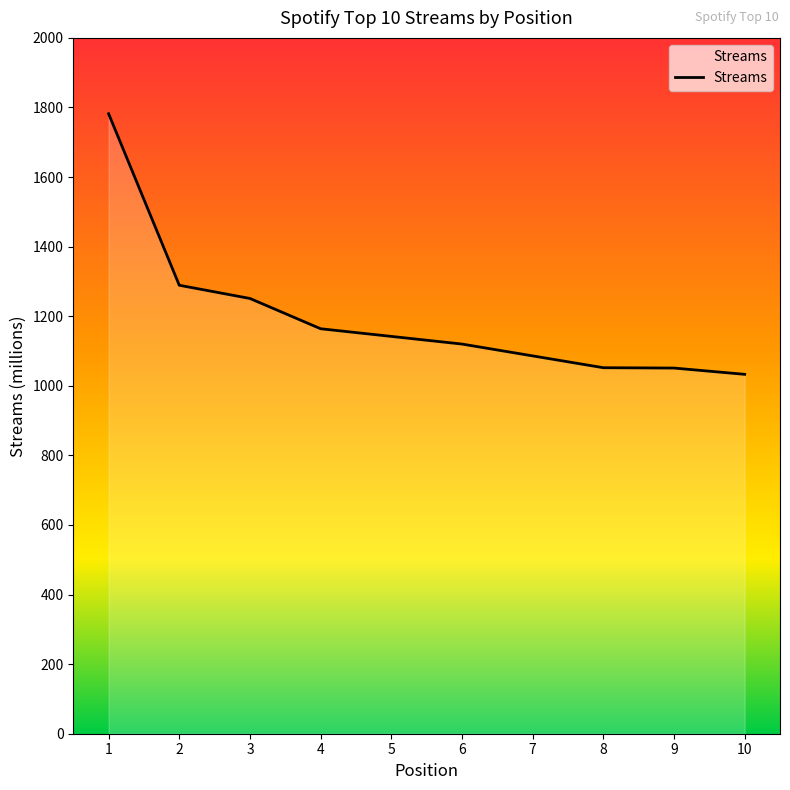

Is it true that the value at 5 is 1142?

True